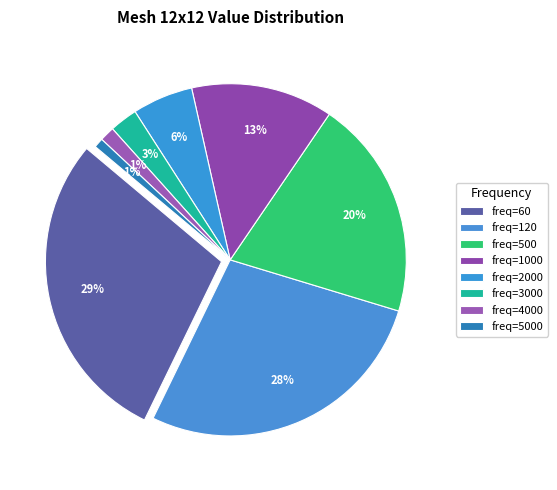

To the nearest percent, what portion does 5000 represent?

1%